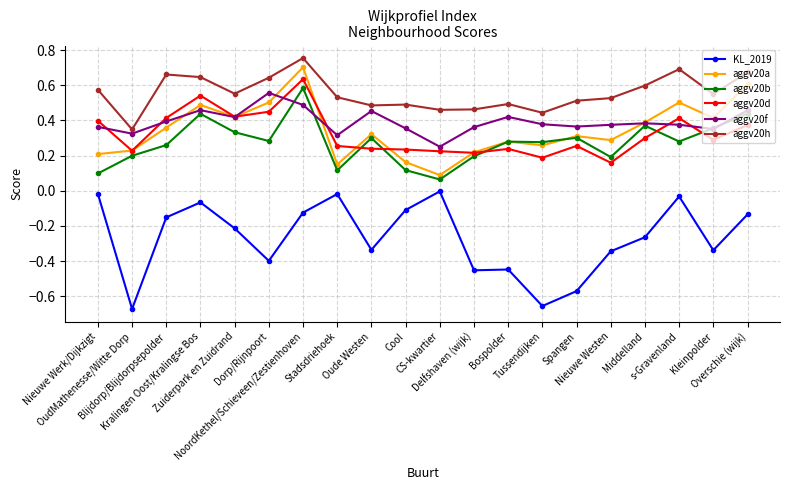

What is the label of the 17th point from the right?

Kralingen Oost/Kralingse Bos